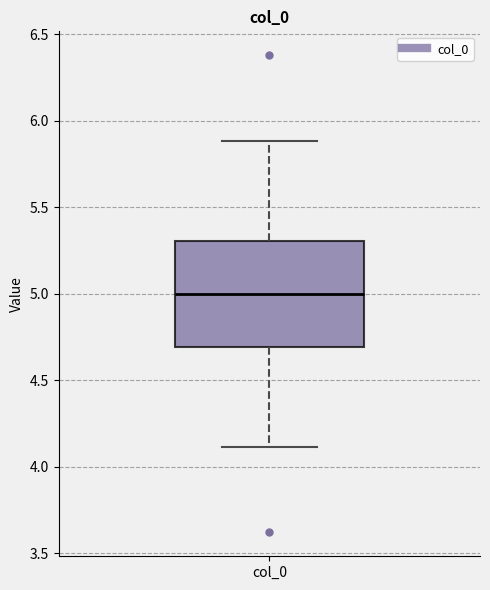

Read this box plot against the y-axis: the position of the median line, the range covered by the box, and the ends of both whiskers. The values are not printed on the chart, so give them approximately, as read against the axis.

median 5.0, box 4.7 to 5.3, whiskers 4.1 to 5.9